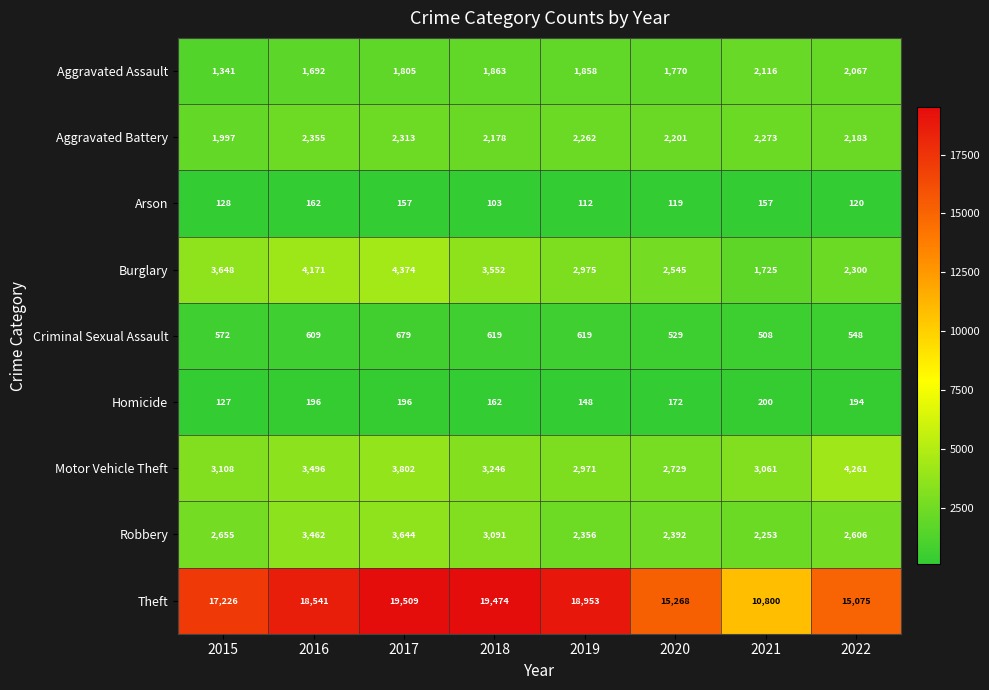

How many data points does each series have?

8